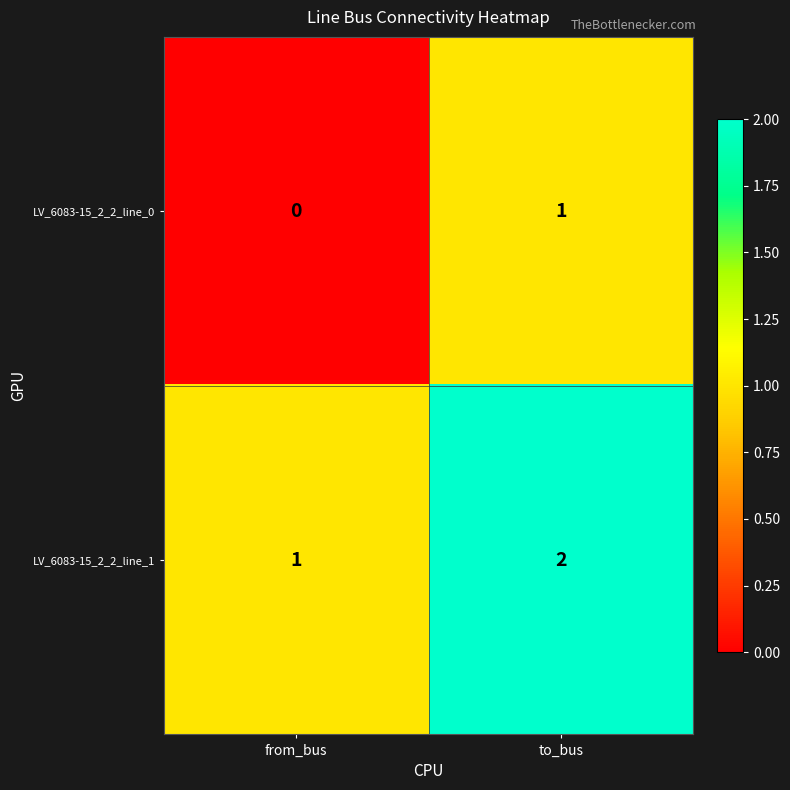

Count the number of data series in this chart.

2